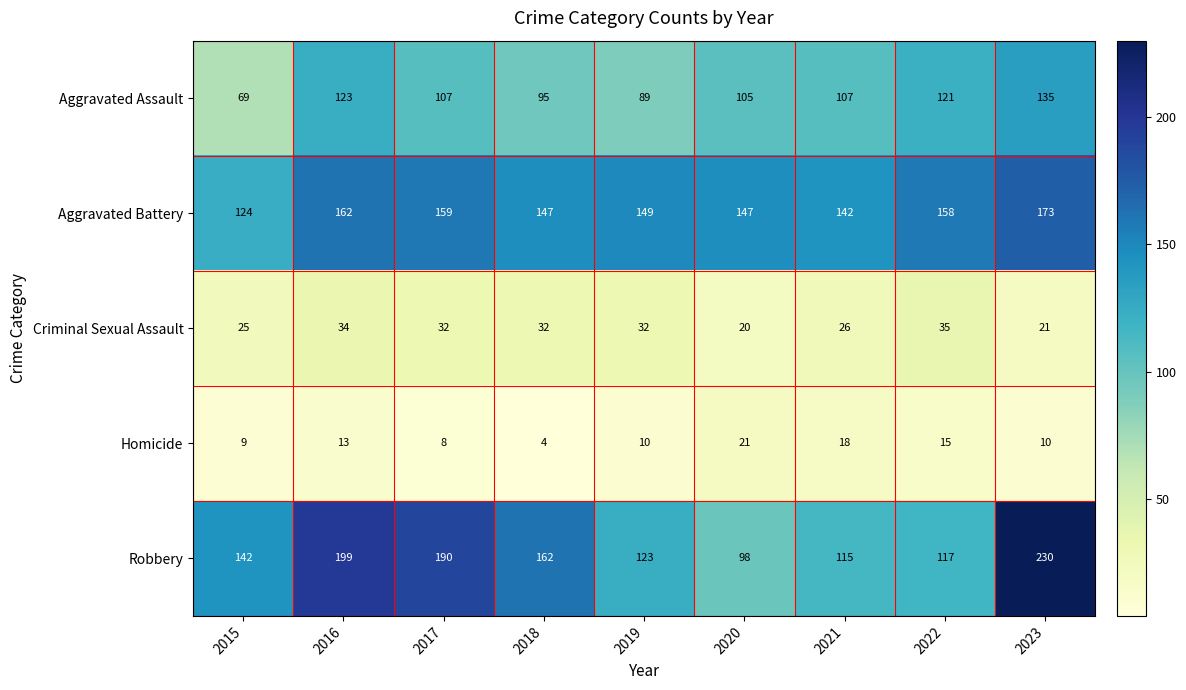

What is the maximum value shown in the chart?

230